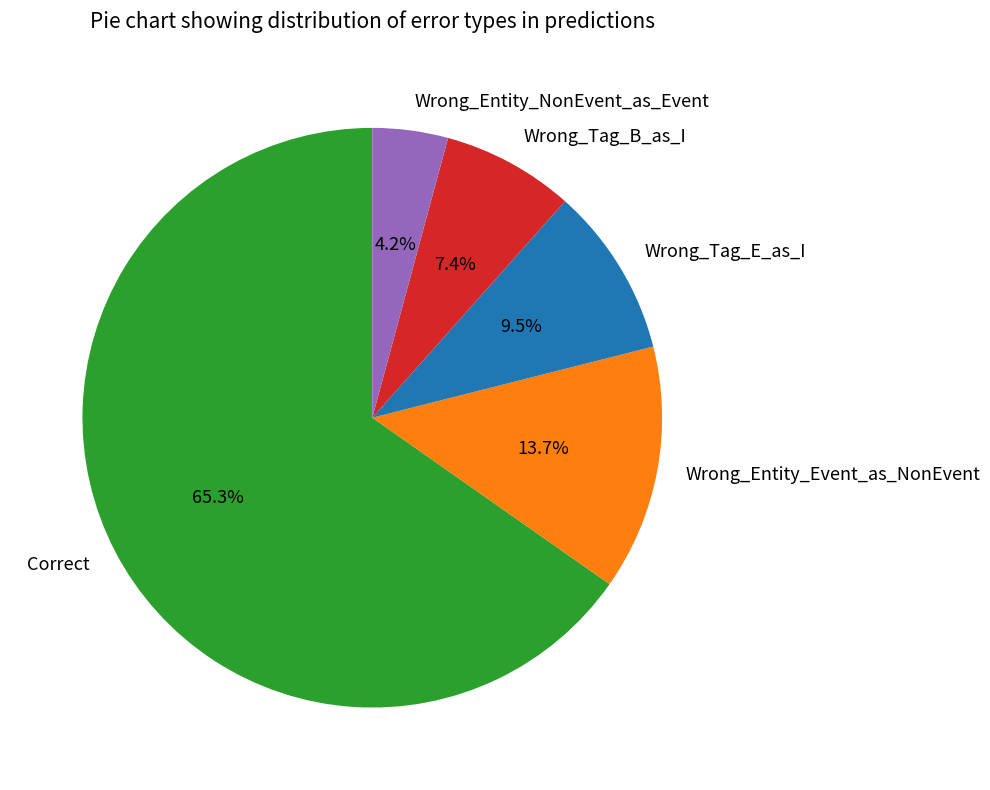

Which slice represents more than half of the pie?

Correct